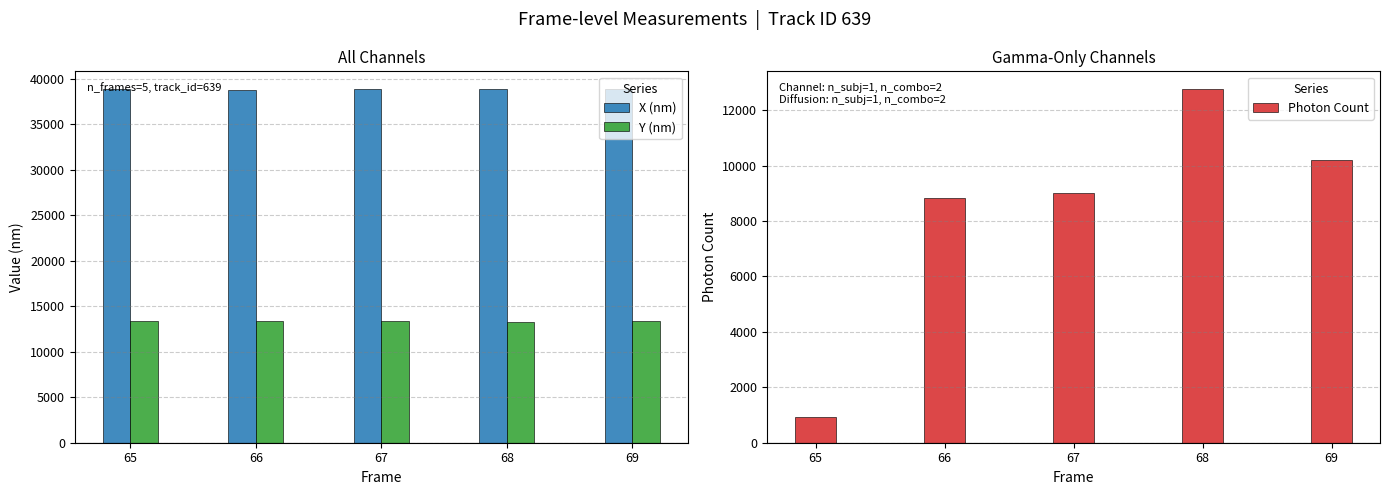

What are all the series names shown in the legend?

X (nm), Y (nm), Photon Count